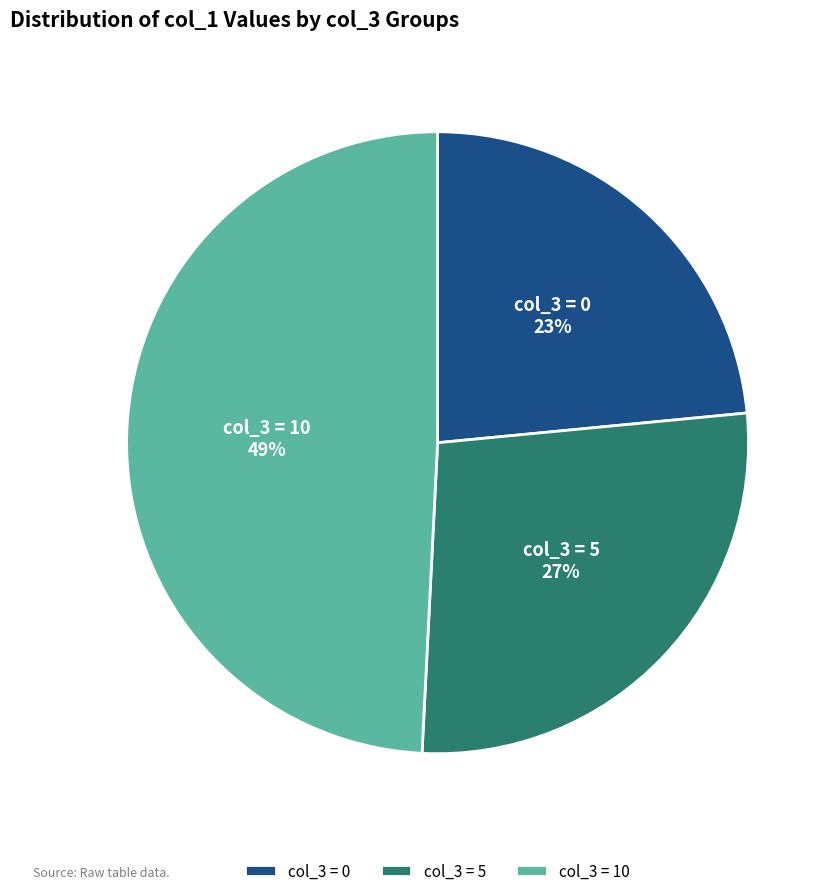

Is there any slice that represents more than half of the pie?

No